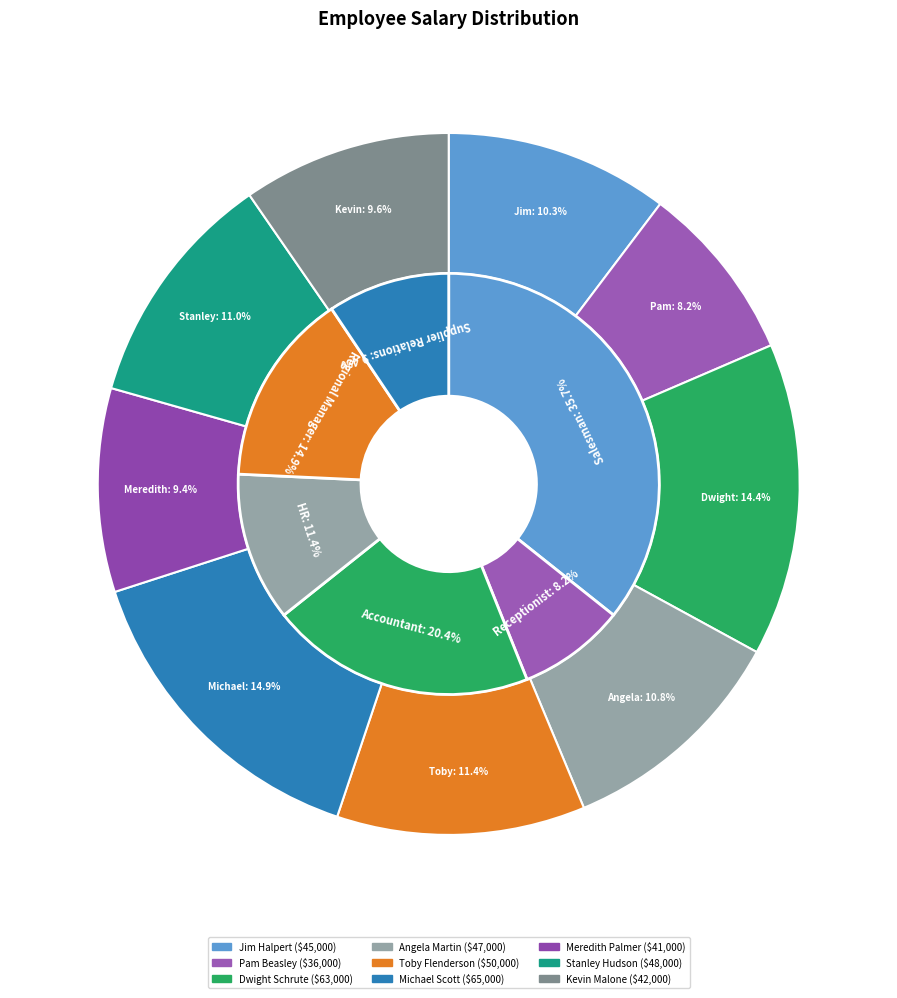

To the nearest percent, what is the difference between the Pam Beasley and Jim Halpert slice percentages?

2%